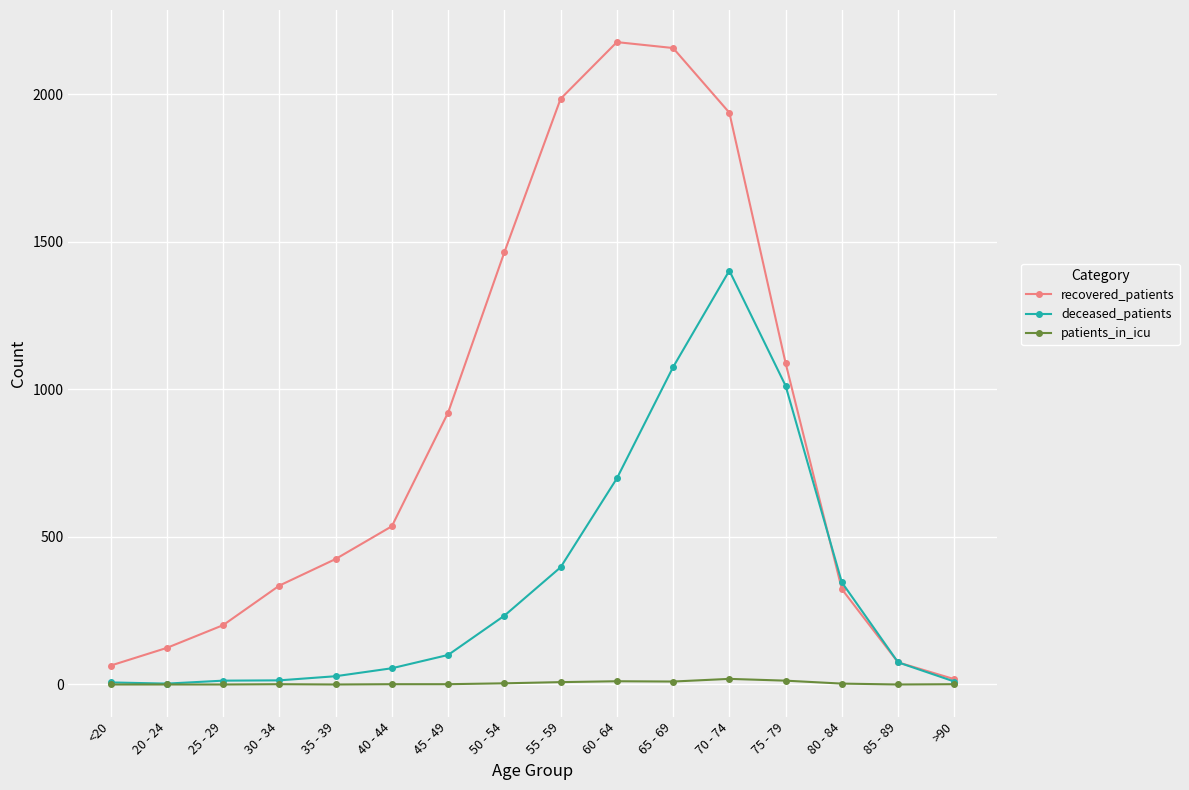

List the series in order of their peak value, lowest first.

patients_in_icu, deceased_patients, recovered_patients